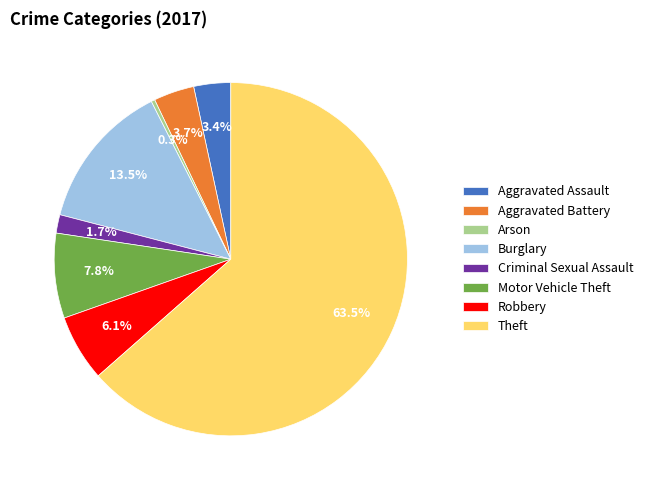

How many segments does this pie chart have?

8